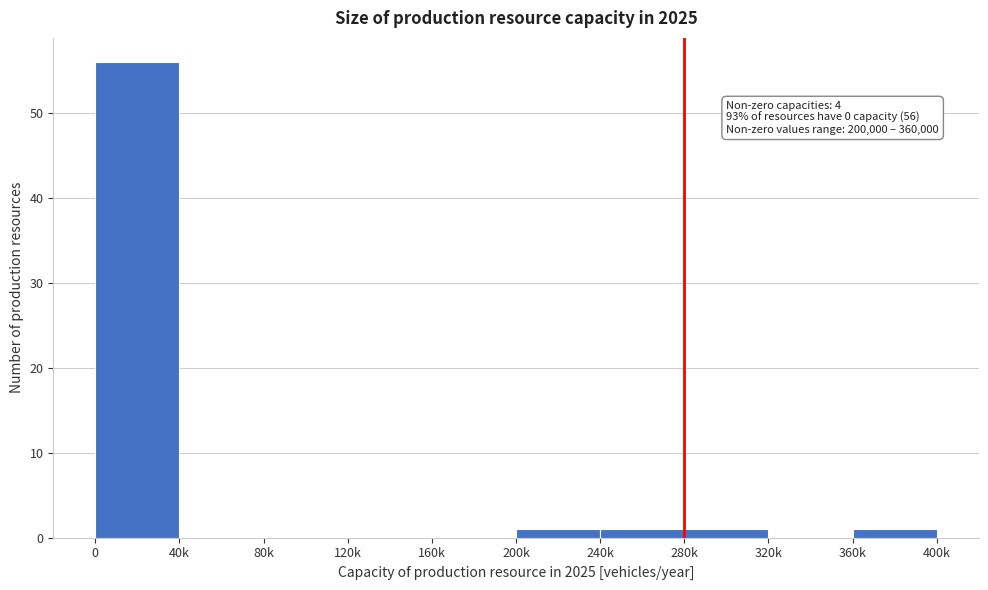

Reading left to right, transcribe all the data shown in this chart.

0=56	40k=0	80k=0	120k=0	160k=0	200k=1	240k=1	280k=1	320k=0	360k=1